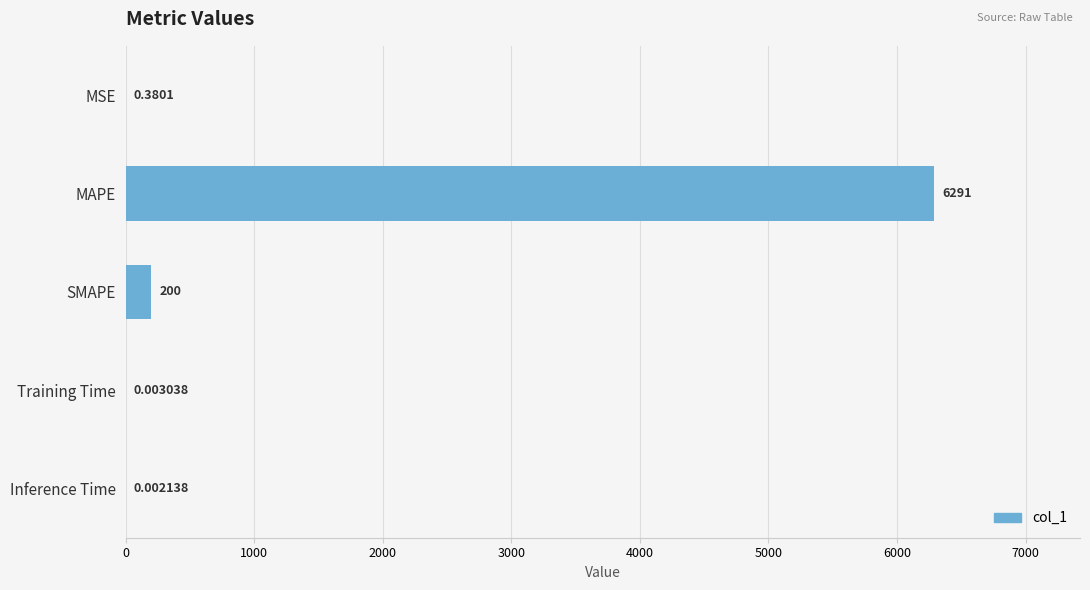

Approximately how many times larger is the value at MAPE compared to SMAPE?

31.5